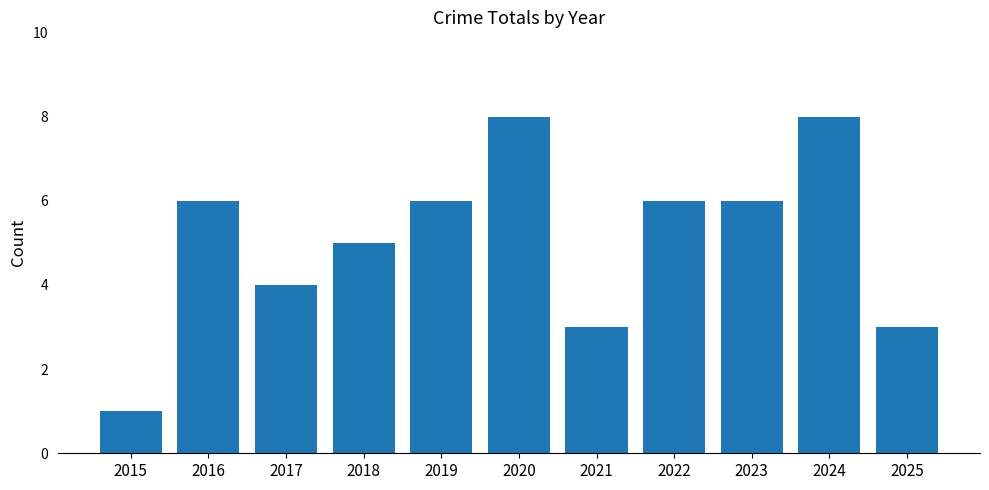

Which has a higher value, 2016 or 2015?

2016